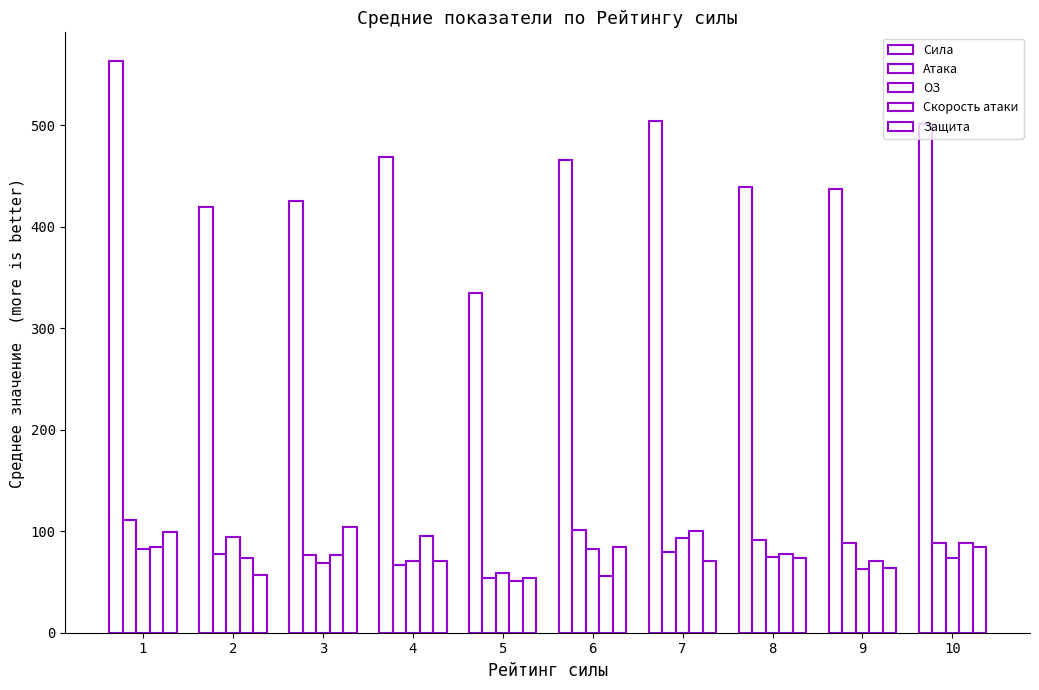

Which series has the widest spread of values?

Сила